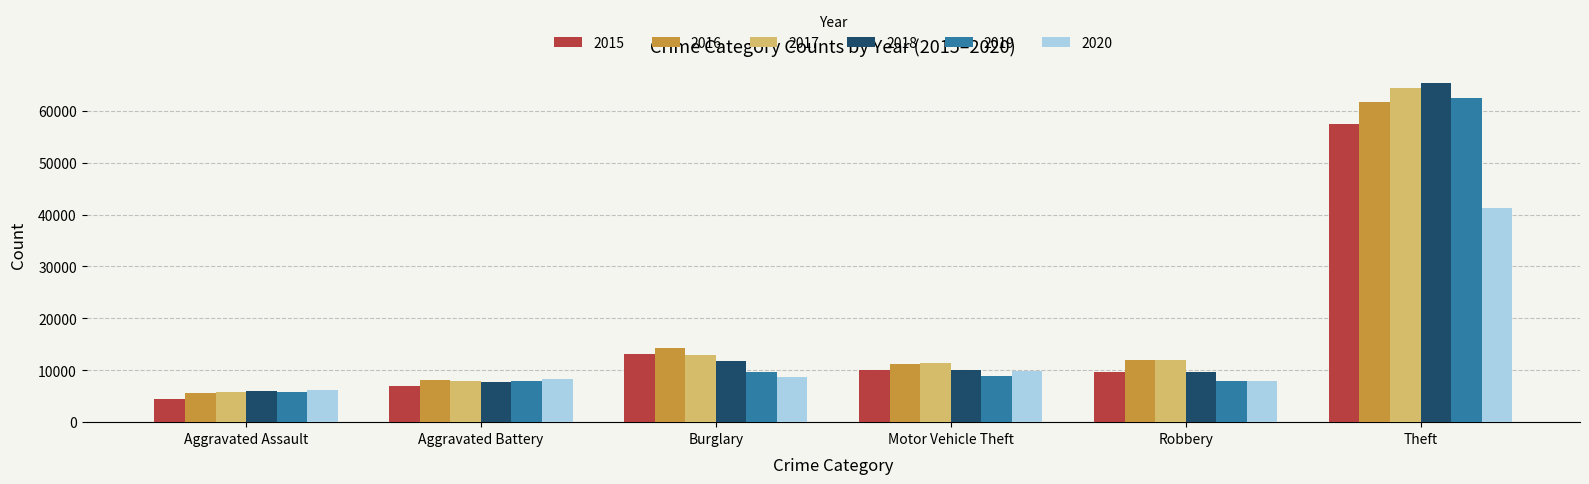

What is the spread (max minus min) of values at Robbery?

4105